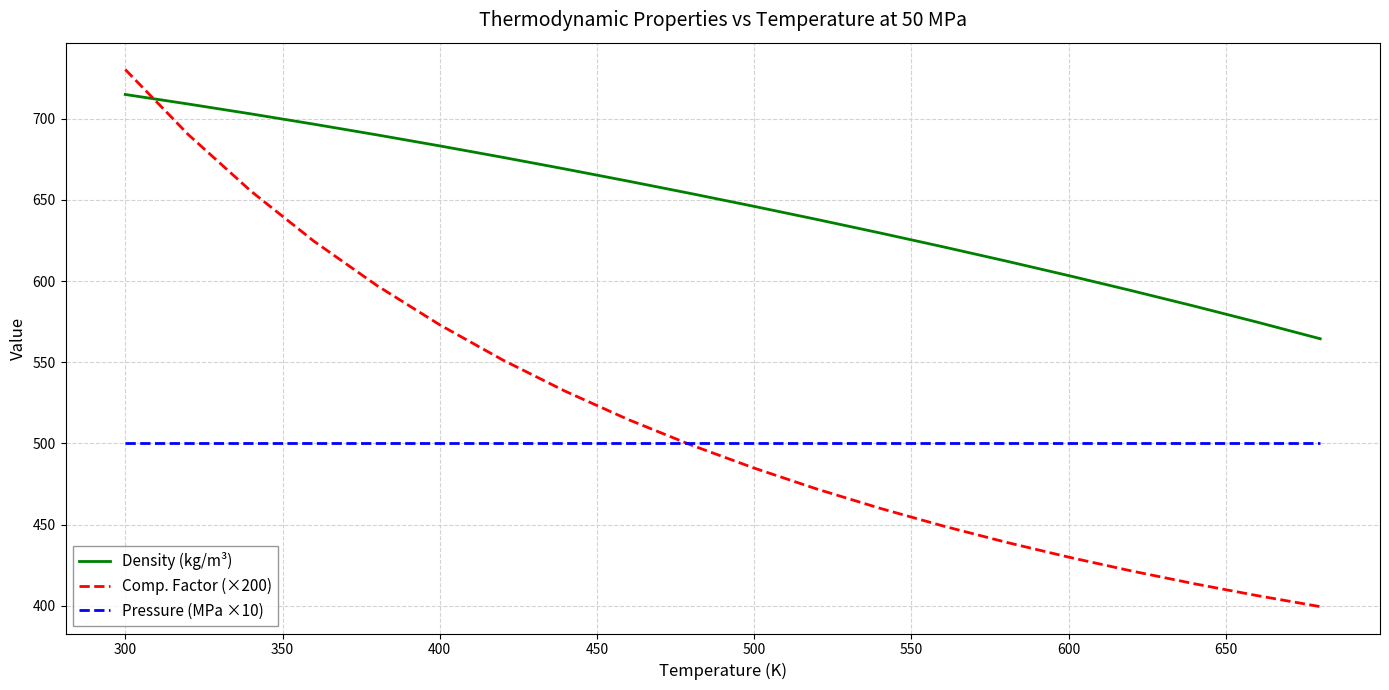

At how many categories does at least one series exceed 679?

6